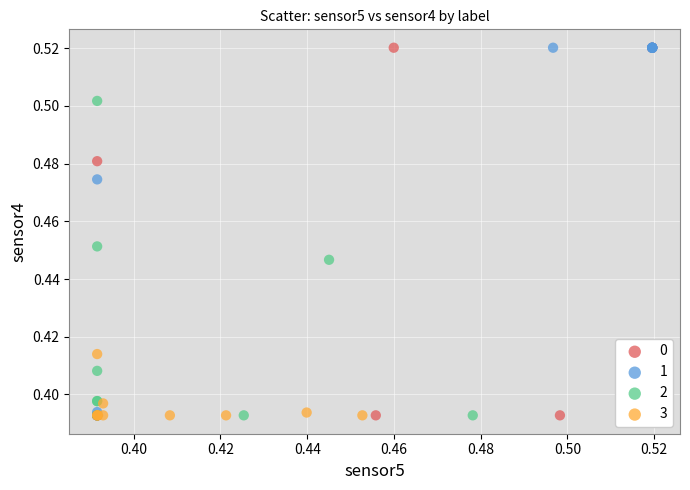

What are all the series names shown in the legend?

0, 1, 2, 3